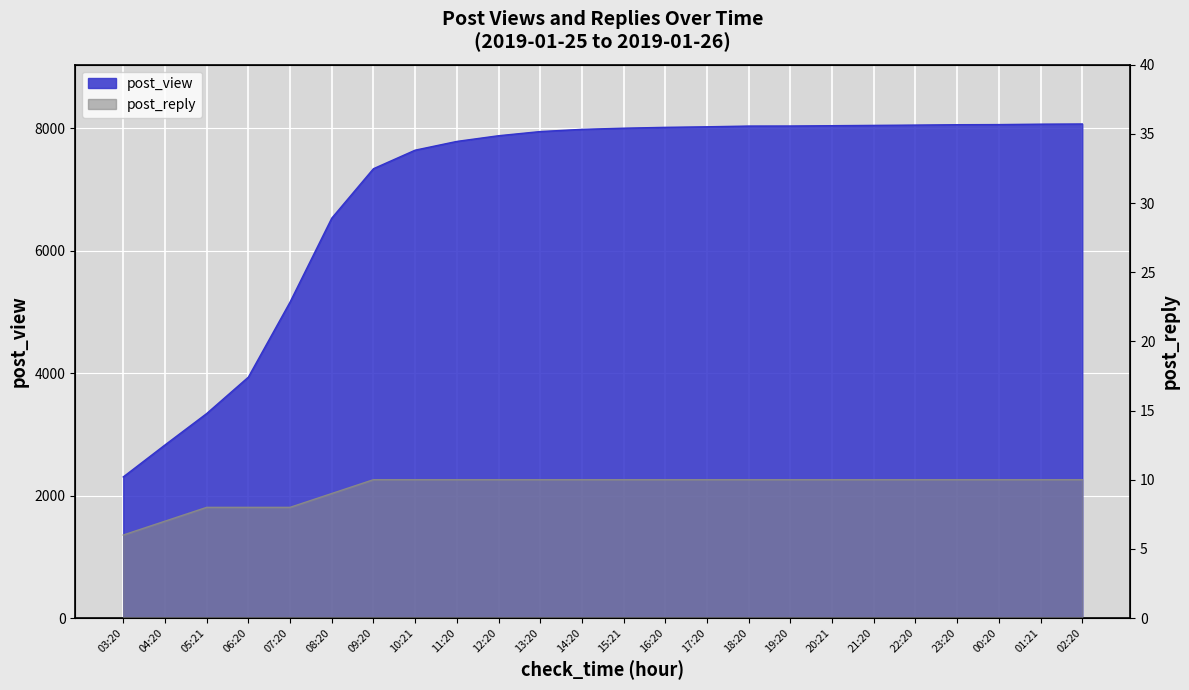

Is it true that post_view equals 8043 at 20:21?

True